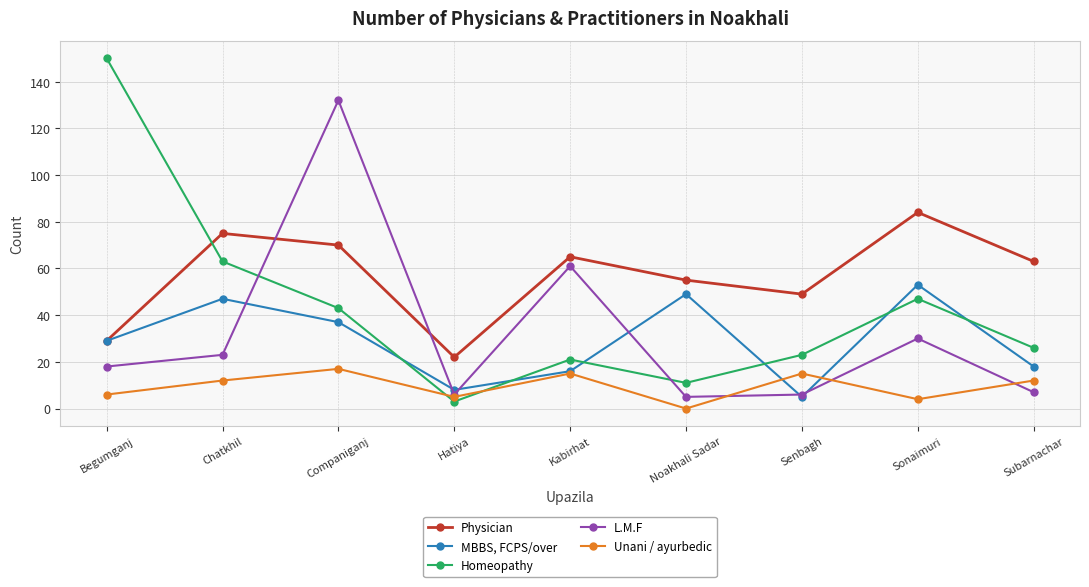

Where is MBBS, FCPS/over nearest to the value 29?

Begumganj